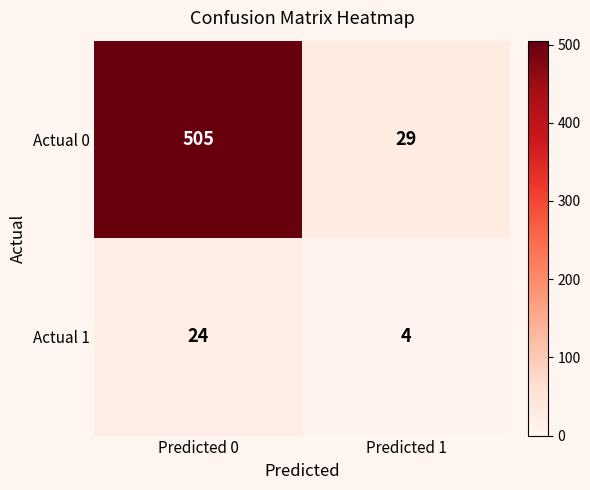

Which series changed the most between Predicted 0 and Predicted 1?

Actual 0